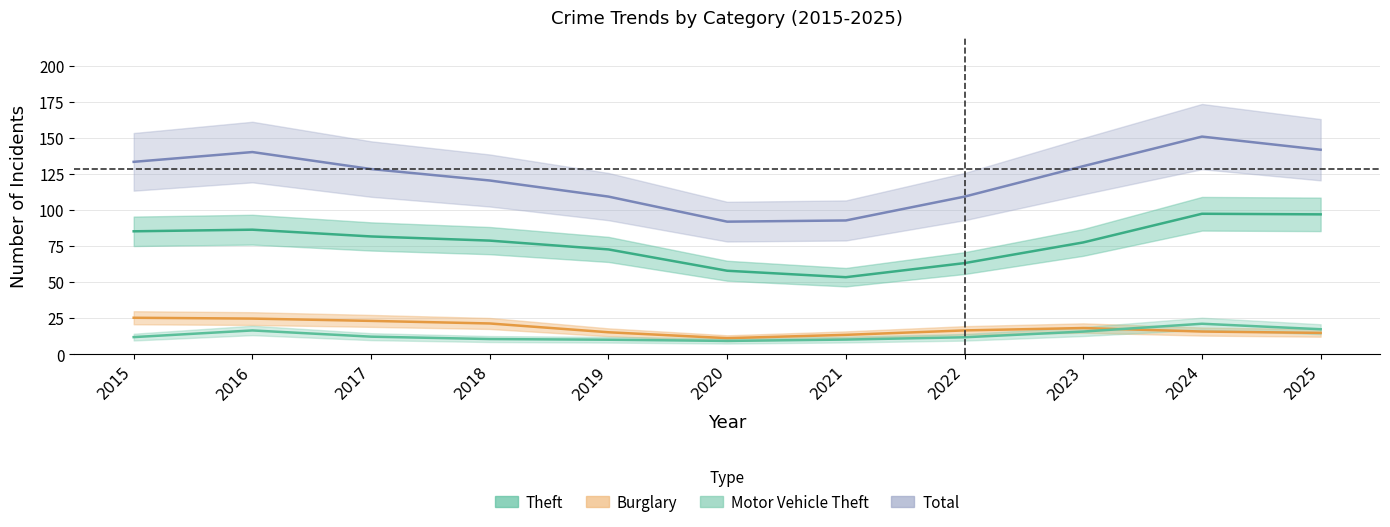

Which label corresponds to the largest value in the chart?

2024